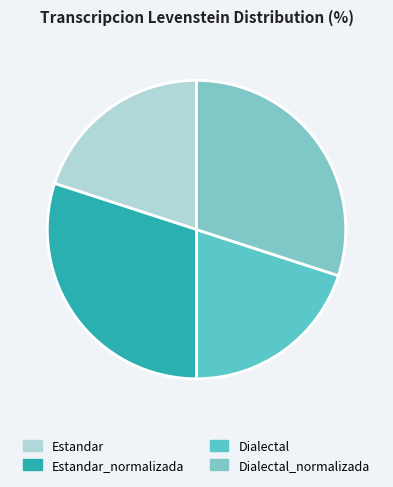

How many slices are in this pie chart?

4